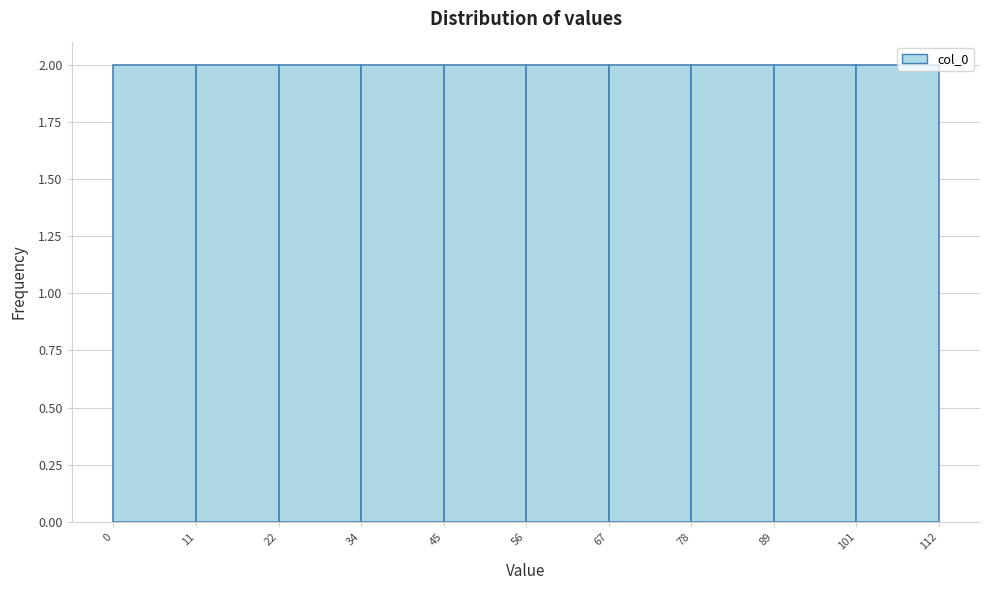

How tall is the bar that spans 78 to 89 on the x-axis? The values are not printed on the chart, so give them approximately, as read against the axis.

2